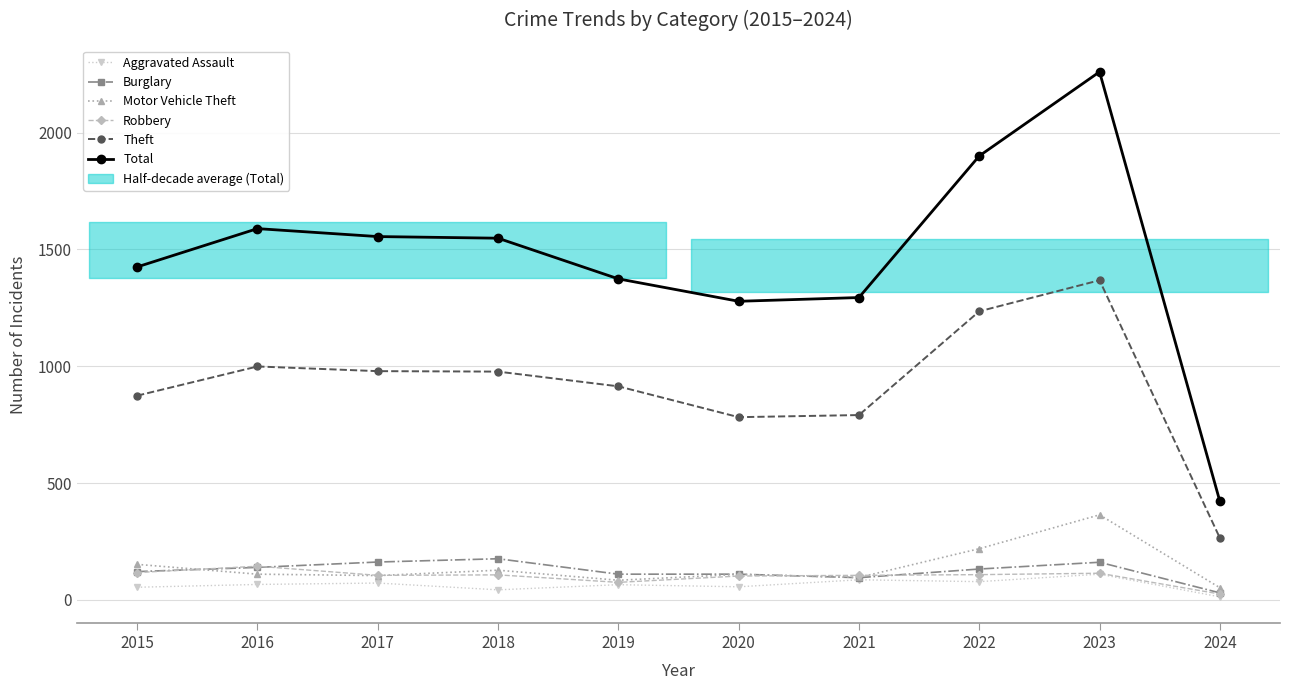

Is it true that Robbery equals 169 at 2018?

False